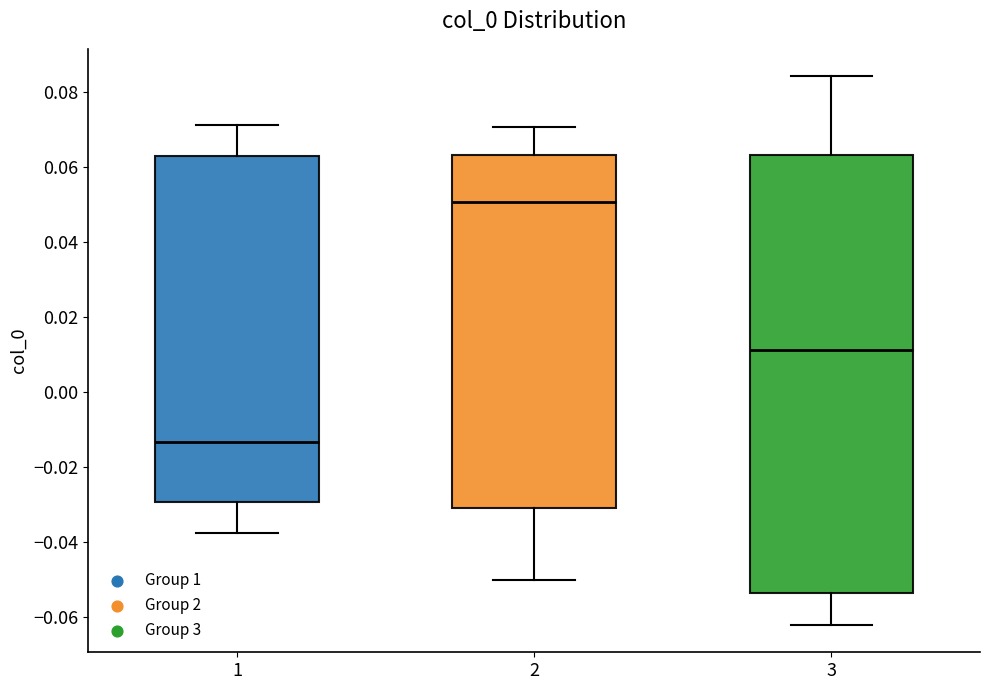

Reading left to right, read every box against the y-axis: the position of its median line, the range the box covers, and the ends of its whiskers. The values are not printed on the chart, so give them approximately, as read against the axis.

1: median -0.014, box -0.030 to 0.062, whiskers -0.038 to 0.072
2: median 0.050, box -0.030 to 0.064, whiskers -0.050 to 0.070
3: median 0.012, box -0.054 to 0.064, whiskers -0.062 to 0.084